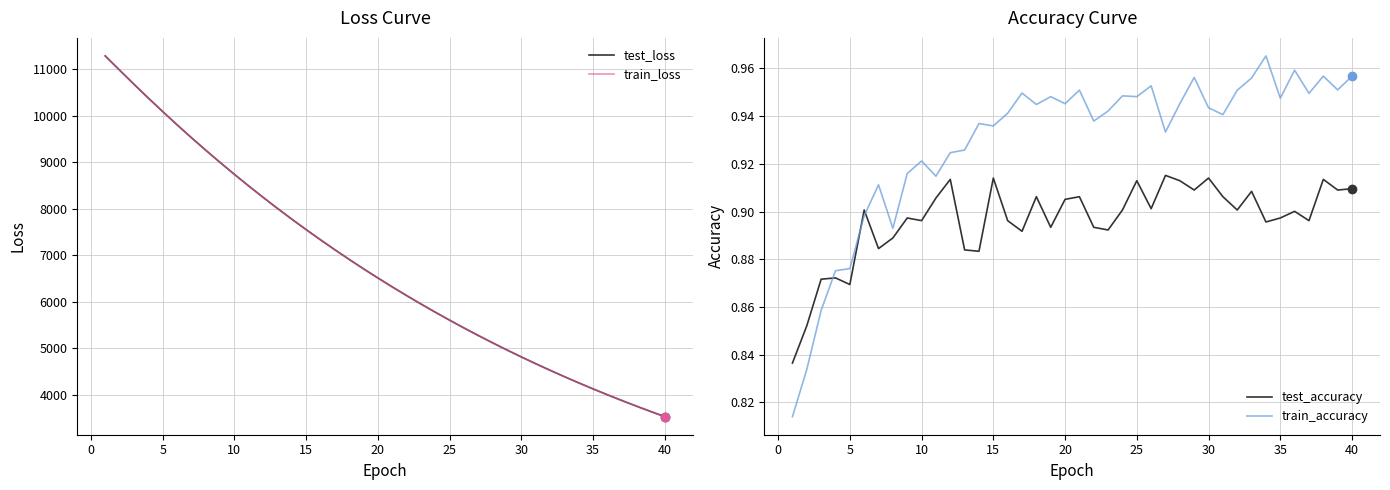

Reading right to left, list all the values displayed in this chart.

test_loss: 3524.2	3636.8	3752.7	3872.1	3994.8	4121.0	4250.8	4384.3	4521.7	4663.0	4808.3	4957.6	5111.4	5269.4	5431.7	5598.8	5770.6	5946.8	6128.4	6314.8	6506.4	6703.5	6905.7	7113.6	7327.2	7546.5	7771.7	8003.0	8240.3	8484.6	8734.7	8991.4	9254.9	9524.6	9801.5	10085.7	10375.9	10672.7	10975.5	11280.9
train_loss: 3523.7	3636.4	3752.3	3871.6	3994.2	4120.4	4250.2	4383.8	4521.2	4662.5	4807.7	4957.1	5110.8	5268.8	5431.1	5598.1	5769.8	5946.2	6127.7	6314.1	6505.6	6702.4	6904.8	7112.6	7326.2	7545.6	7770.8	8002.1	8239.7	8483.6	8733.6	8990.5	9254.1	9523.7	9800.7	10084.8	10375.0	10671.9	10975.0	11281.1
test_accuracy: 0.9	0.9	0.9	0.9	0.9	0.9	0.9	0.9	0.9	0.9	0.9	0.9	0.9	0.9	0.9	0.9	0.9	0.9	0.9	0.9	0.9	0.9	0.9	0.9	0.9	0.9	0.9	0.9	0.9	0.9	0.9	0.9	0.9	0.9	0.9	0.9	0.9	0.9	0.9	0.8
train_accuracy: 1.0	1.0	1.0	0.9	1.0	0.9	1.0	1.0	1.0	0.9	0.9	1.0	0.9	0.9	1.0	0.9	0.9	0.9	0.9	1.0	0.9	0.9	0.9	0.9	0.9	0.9	0.9	0.9	0.9	0.9	0.9	0.9	0.9	0.9	0.9	0.9	0.9	0.9	0.8	0.8